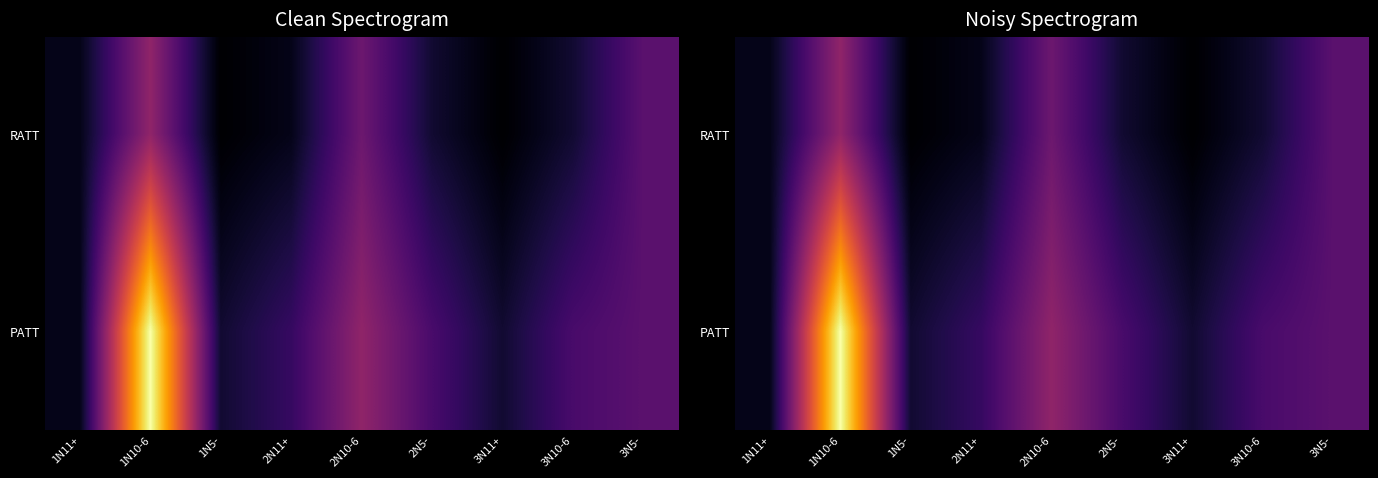

Which series has the largest total across all categories?

PATT